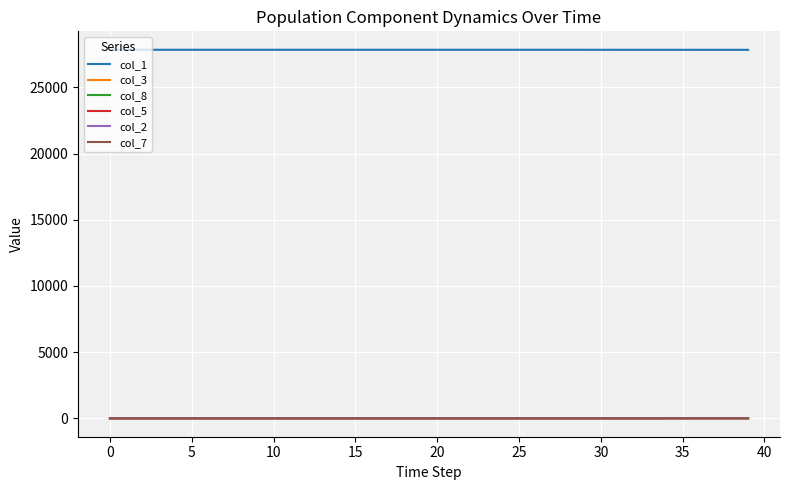

Does the chart display data point markers on the line(s)?

No